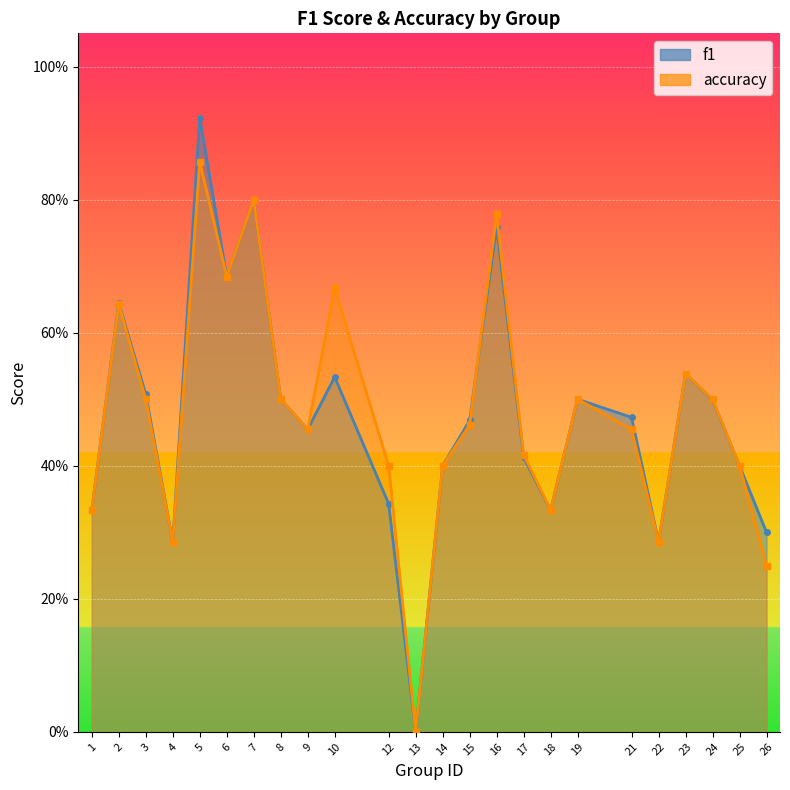

Is it true that accuracy equals 0.4 at 14?

True